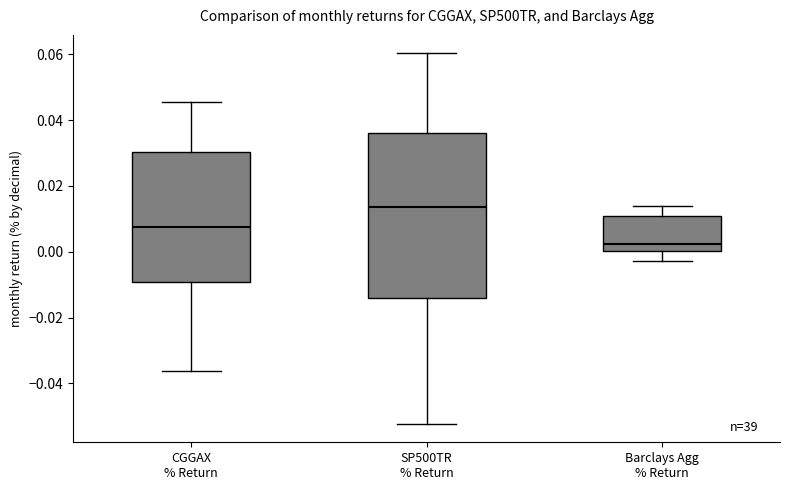

Reading left to right, read every box against the y-axis: the position of its median line, the range the box covers, and the ends of its whiskers. The values are not printed on the chart, so give them approximately, as read against the axis.

CGGAX % Return: median 0.008, box -0.010 to 0.030, whiskers -0.036 to 0.046
SP500TR % Return: median 0.014, box -0.014 to 0.036, whiskers -0.052 to 0.060
Barclays Agg % Return: median 0.002, box 0.000 to 0.010, whiskers -0.002 to 0.014